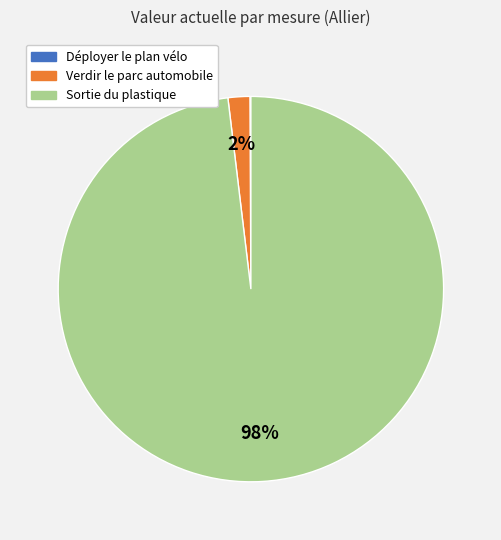

Which slice is the largest?

Sortie du plastique